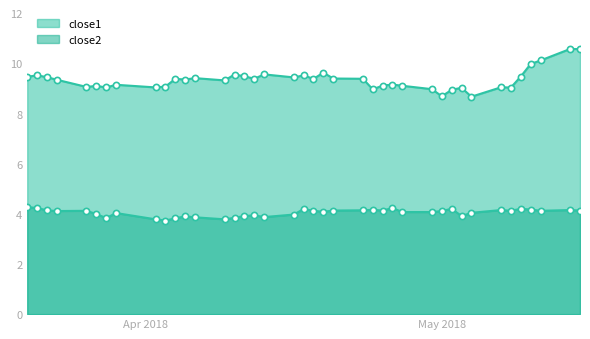

At how many categories does at least one series exceed 5?

40